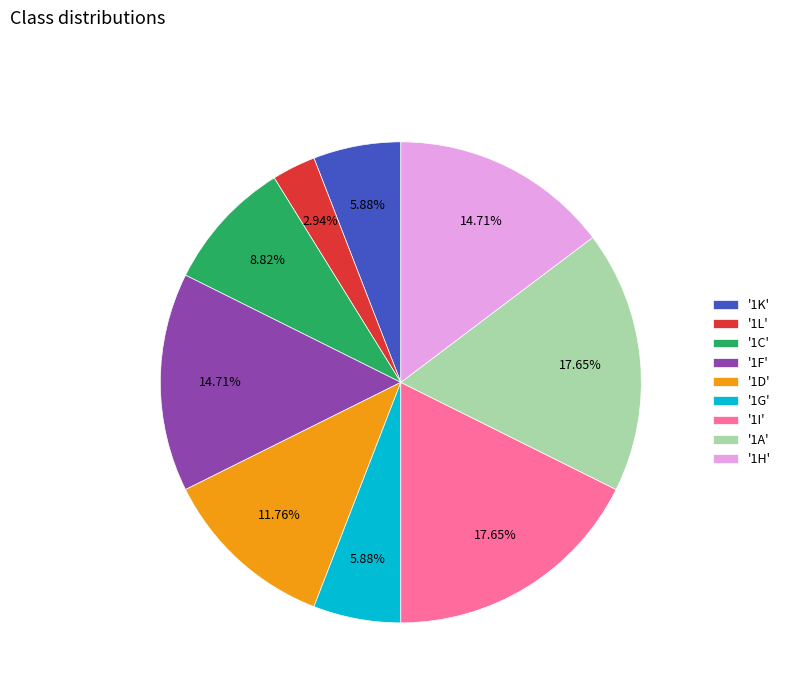

What is the ratio of the value at '1K' to the value at '1A'?

0.3